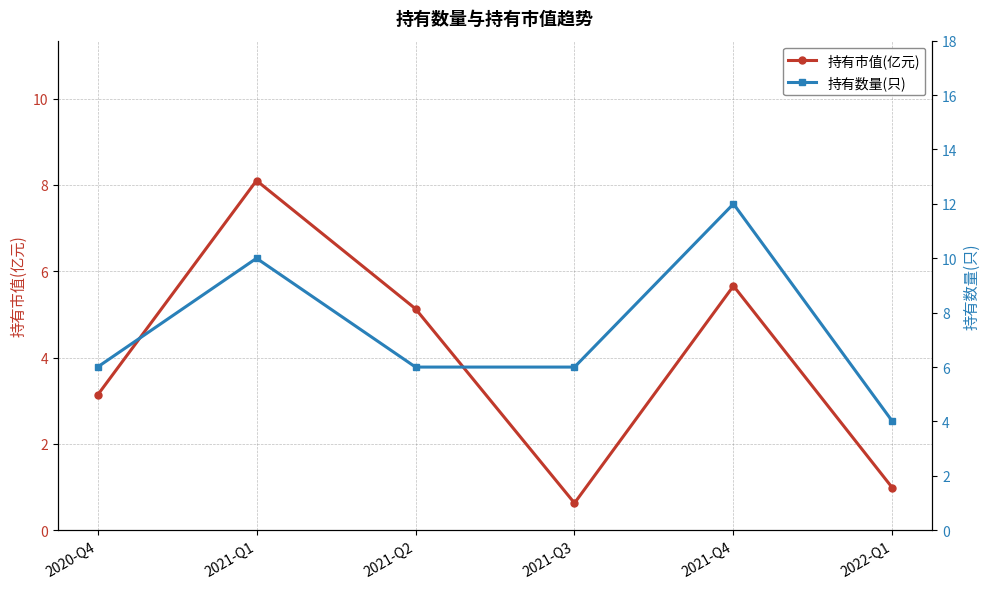

What are all the series names shown in the legend?

持有市值(亿元), 持有数量(只)